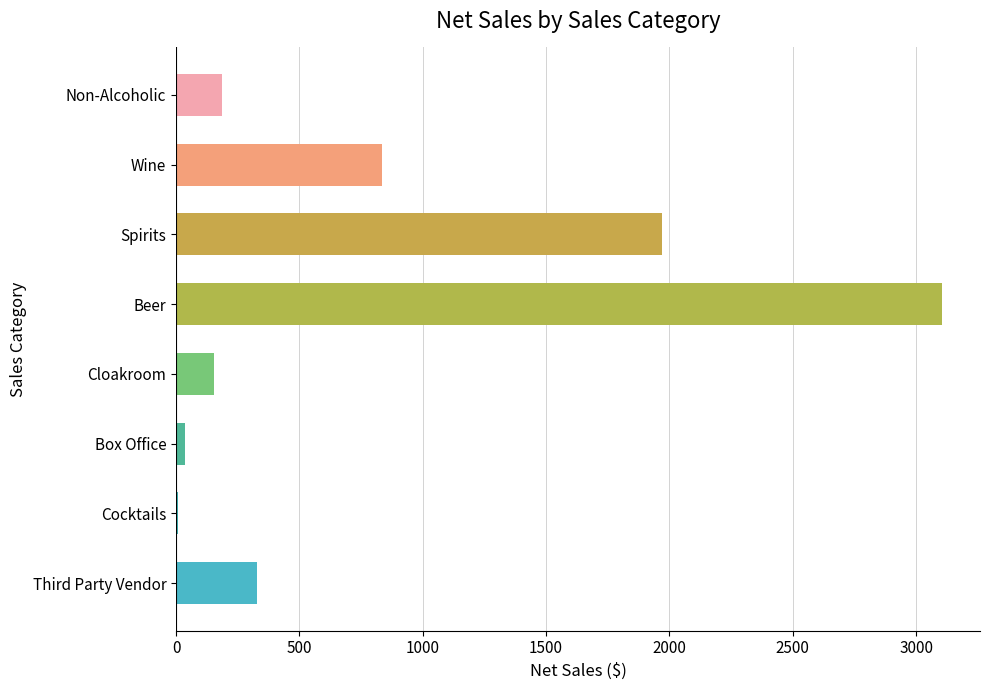

What is the difference between the maximum and minimum values?

3093.7